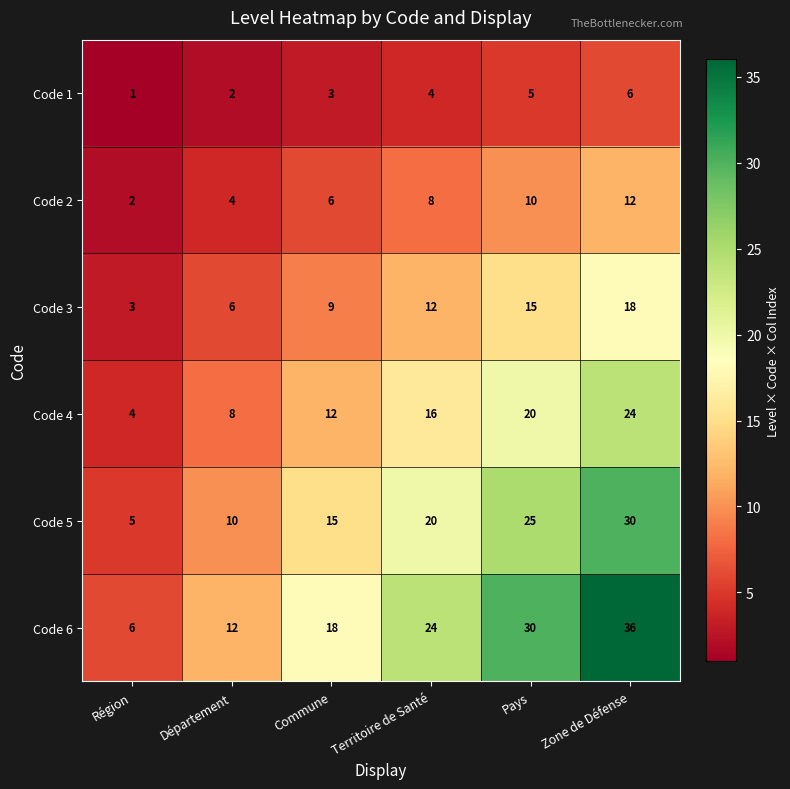

Count the Code 4 values in the range 8 to 20.

4